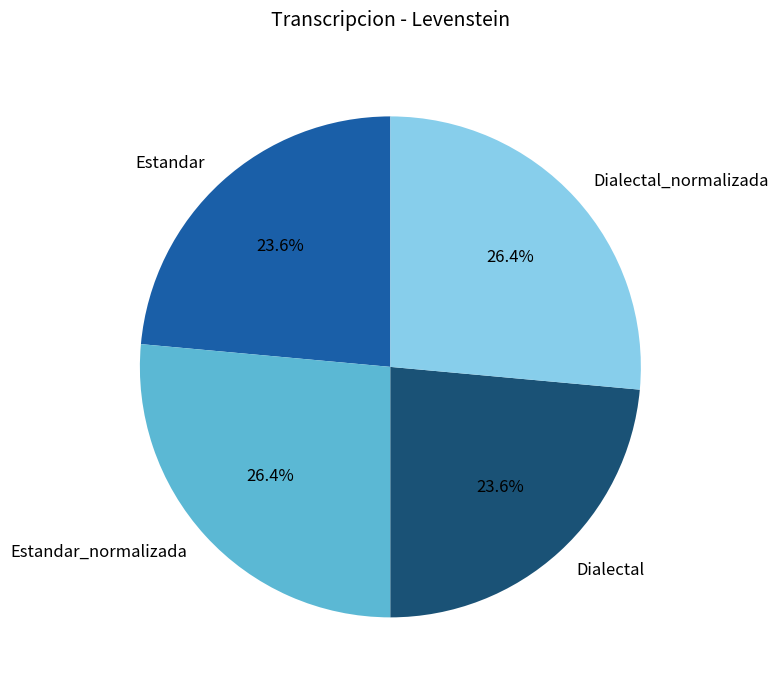

Does Estandar account for over 50% of the chart?

No